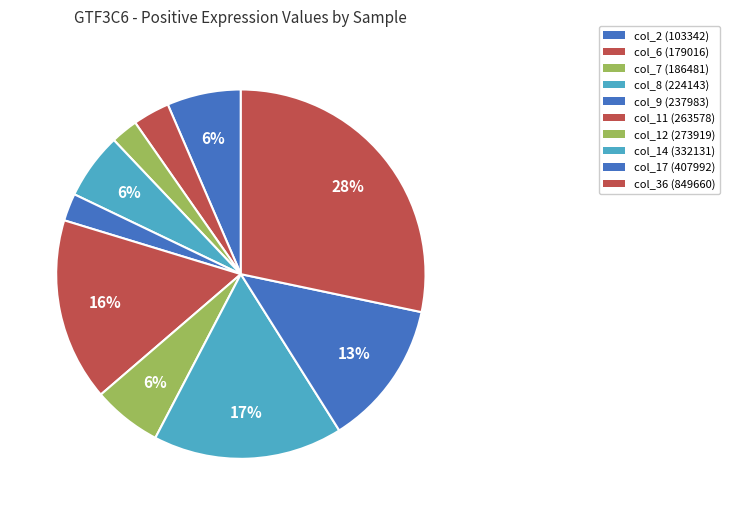

Count the number of slices in the pie.

10